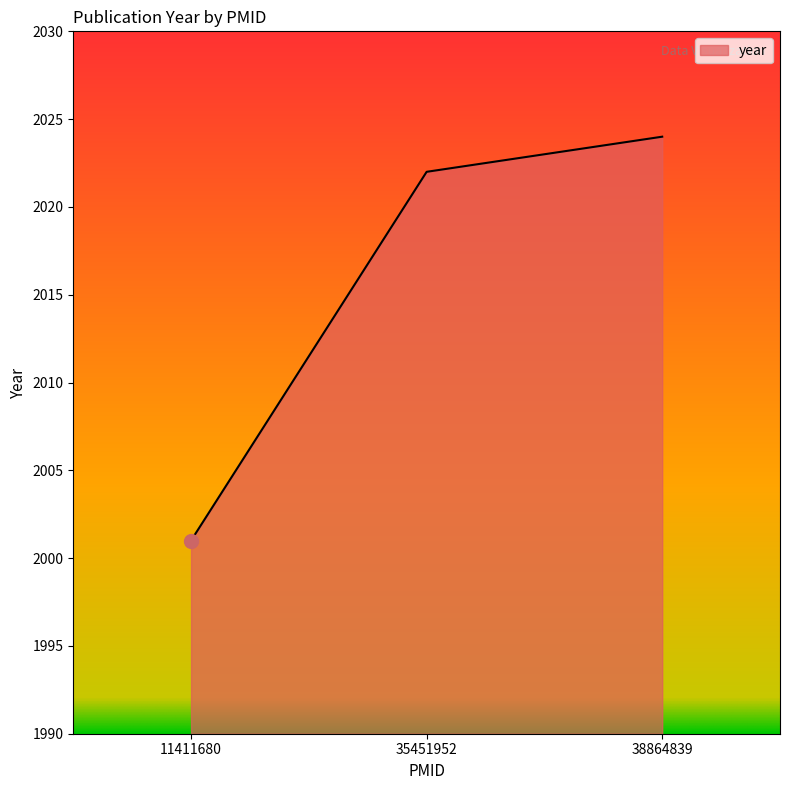

What is the sum of all values?

6047